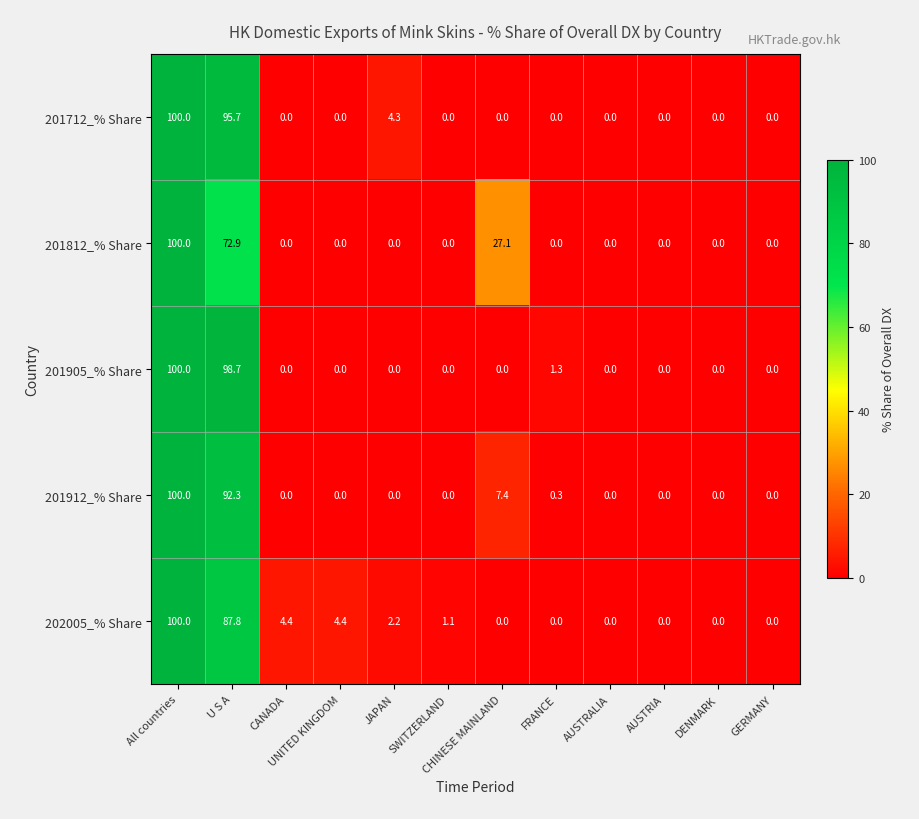

What is the difference between the highest and lowest values at JAPAN?

4.3